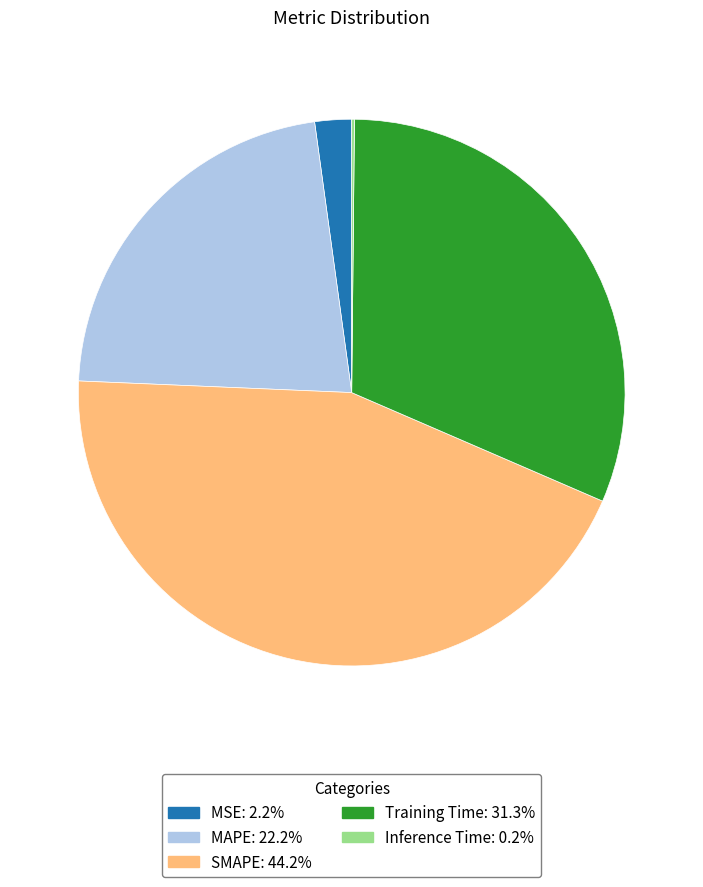

Combined, do SMAPE and MSE account for over 50%?

No